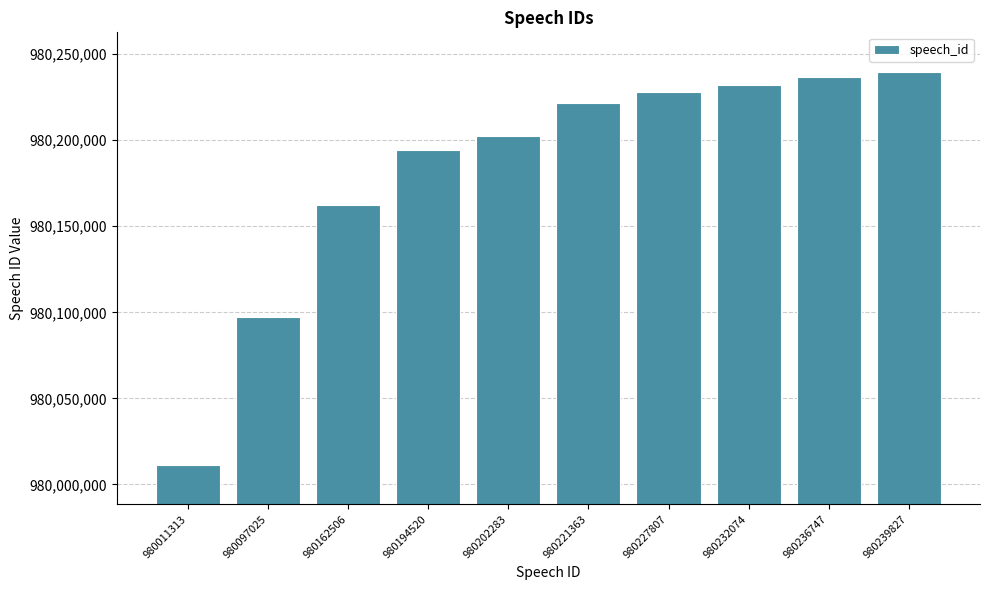

Reading left to right, extract all data points from this chart.

980011313=980011313	980097025=980097025	980162506=980162506	980194520=980194520	980202283=980202283	980221363=980221363	980227807=980227807	980232074=980232074	980236747=980236747	980239827=980239827